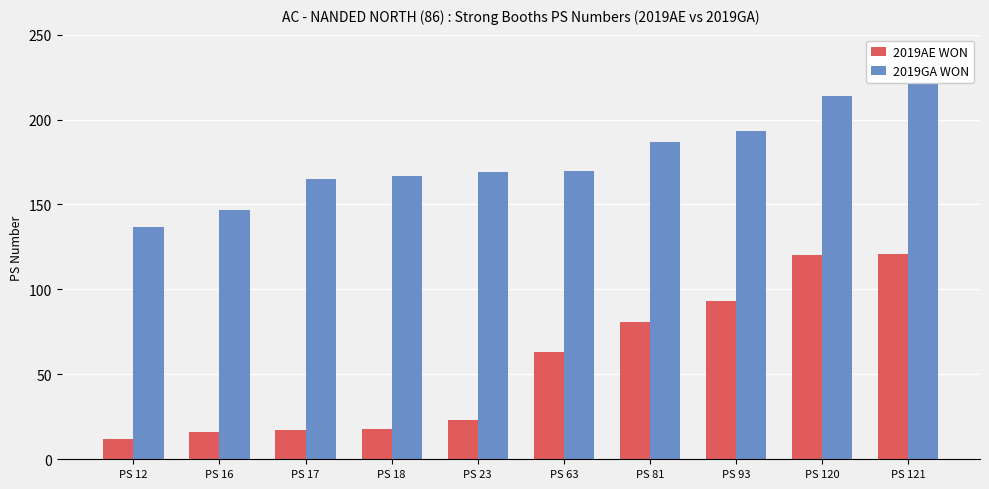

Which series has the largest total across all categories?

2019GA WON